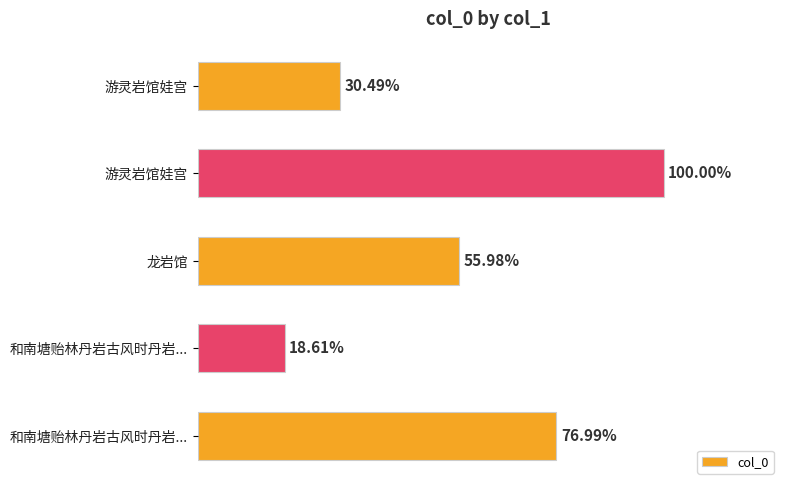

Are the bars horizontal?

Yes